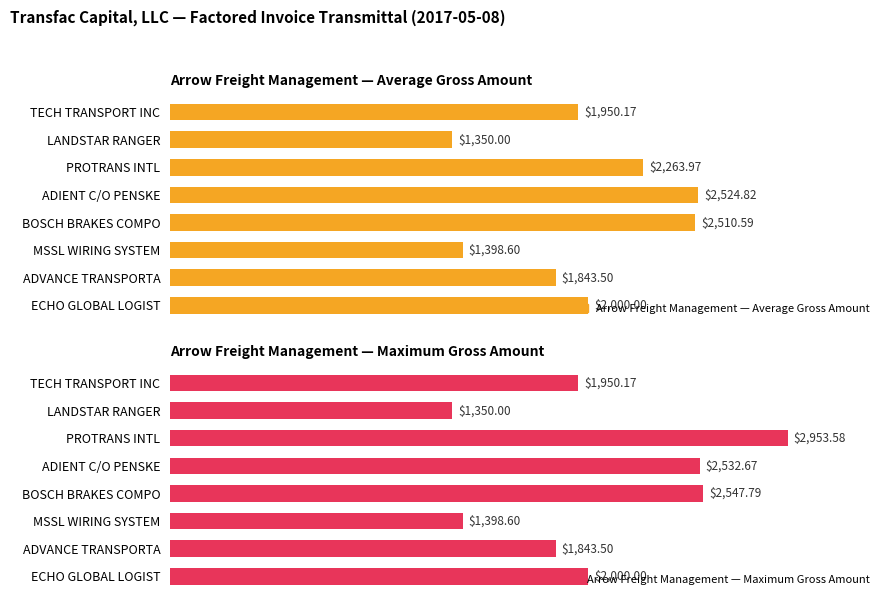

Which series has the largest total across all categories?

Arrow Freight Management — Maximum Gross Amount